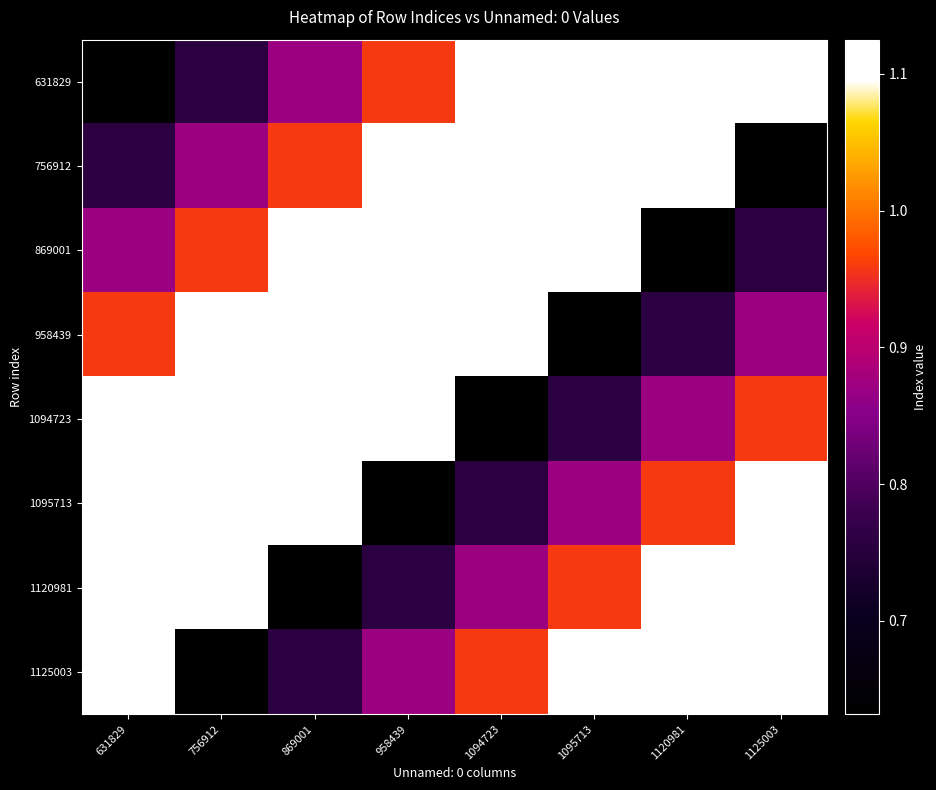

What is the greatest value displayed?

1125003